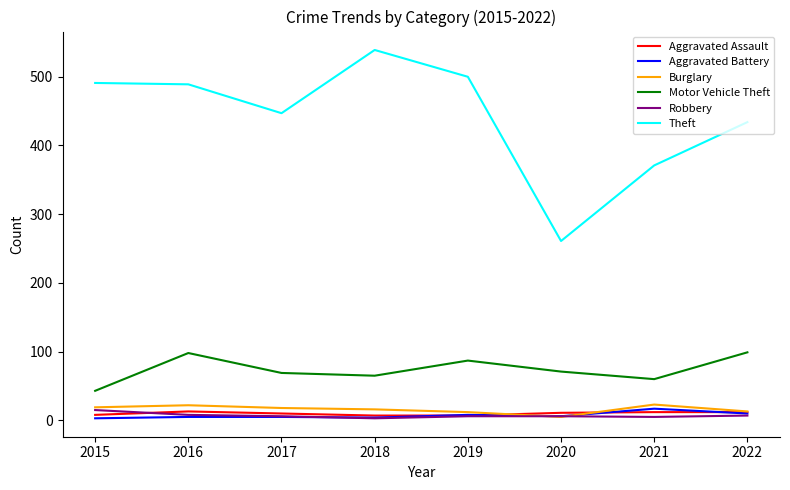

What is the lowest value of the Theft series?

261